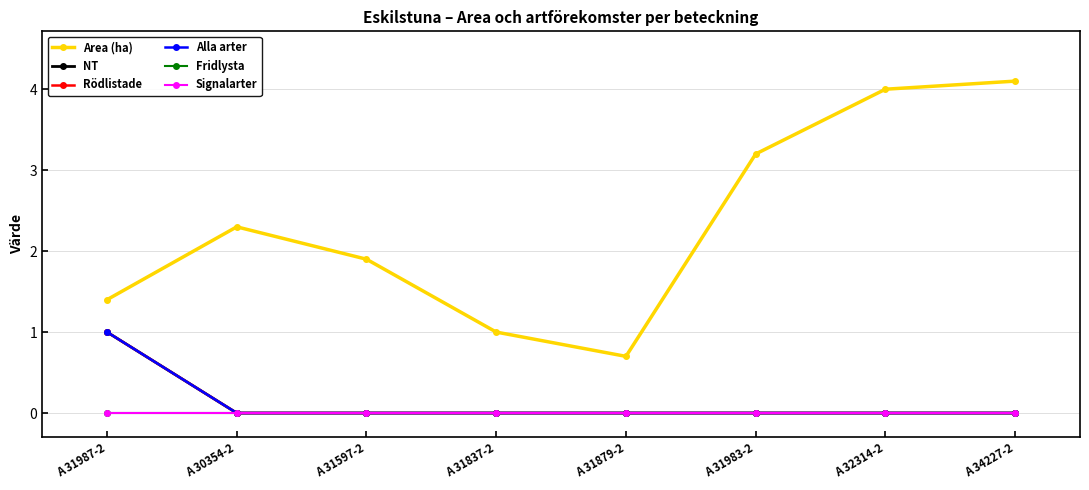

Does the chart have visible grid lines?

Yes